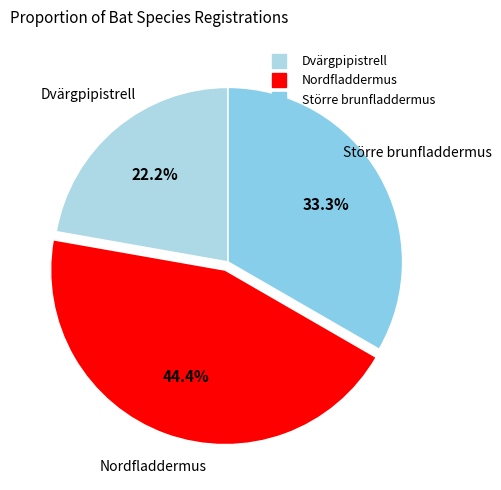

What portion of the pie excludes Dvärgpipistrell?

77.8%